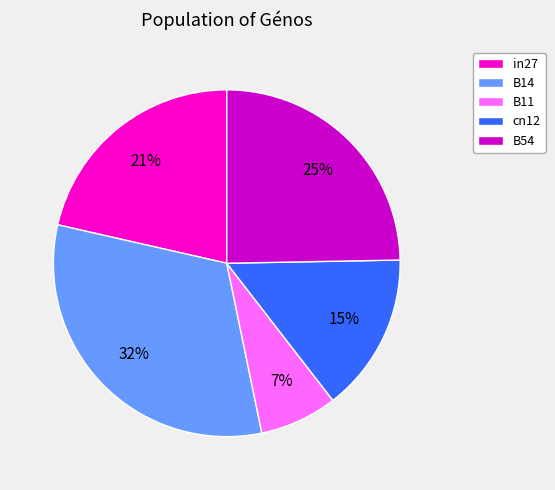

How many slices are in this pie chart?

5